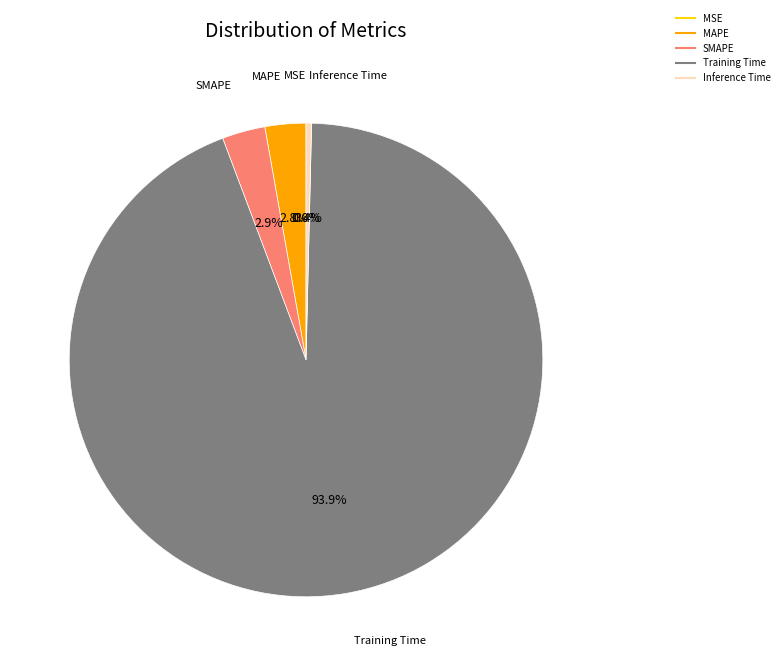

What is the largest slice in the pie chart?

Training Time